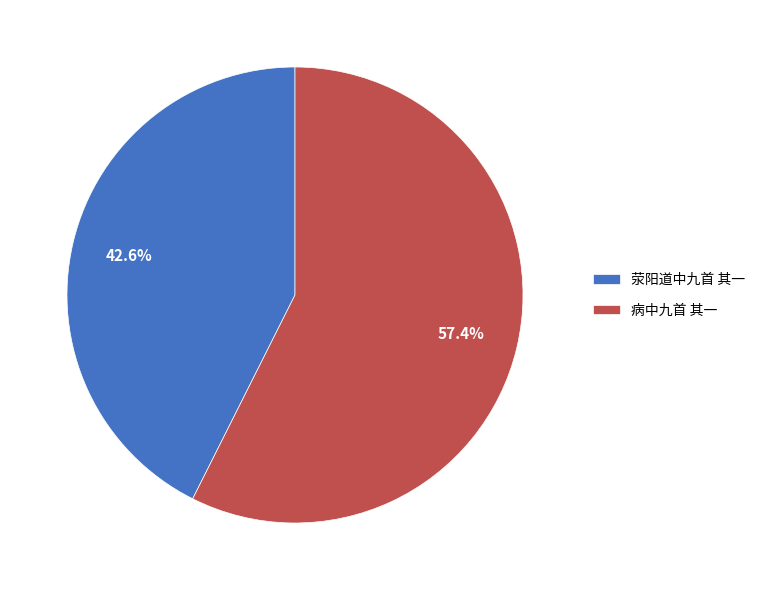

What is the majority slice?

病中九首 其一